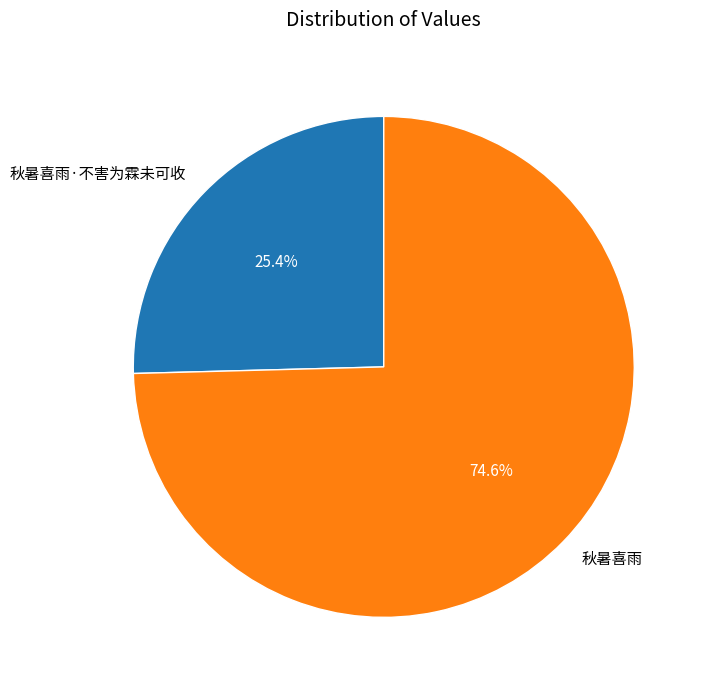

Which slice is the largest?

秋暑喜雨